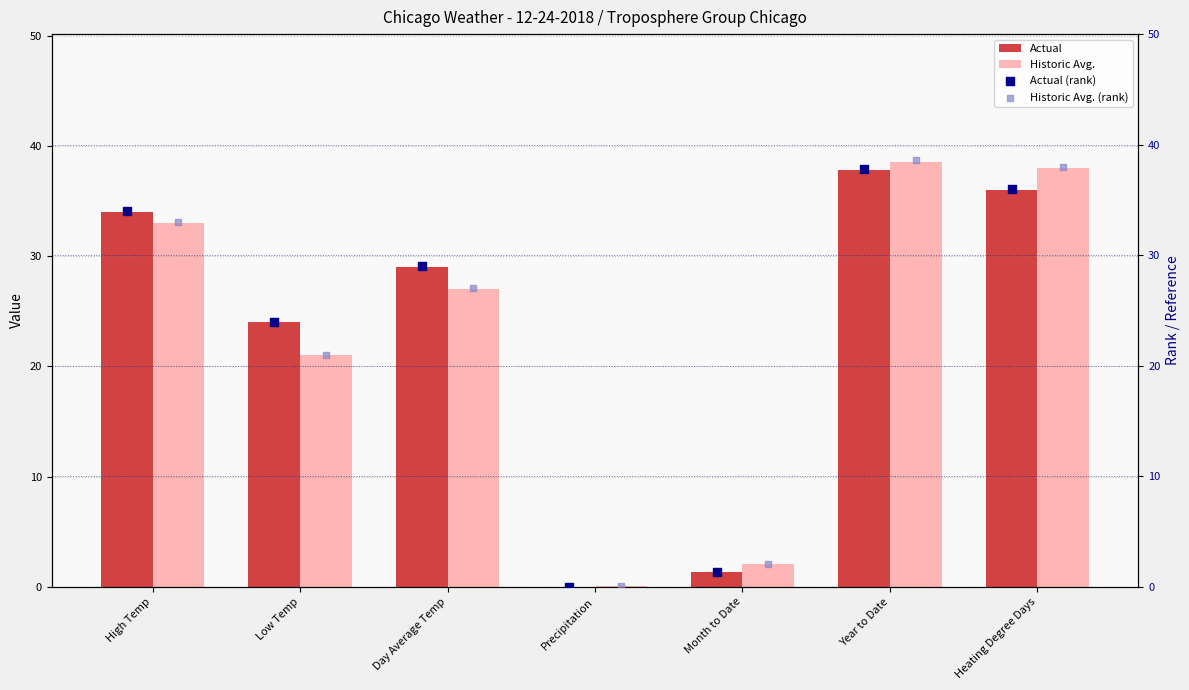

What are all the series names shown in the legend?

Actual, Historic Avg., Actual (rank), Historic Avg. (rank)